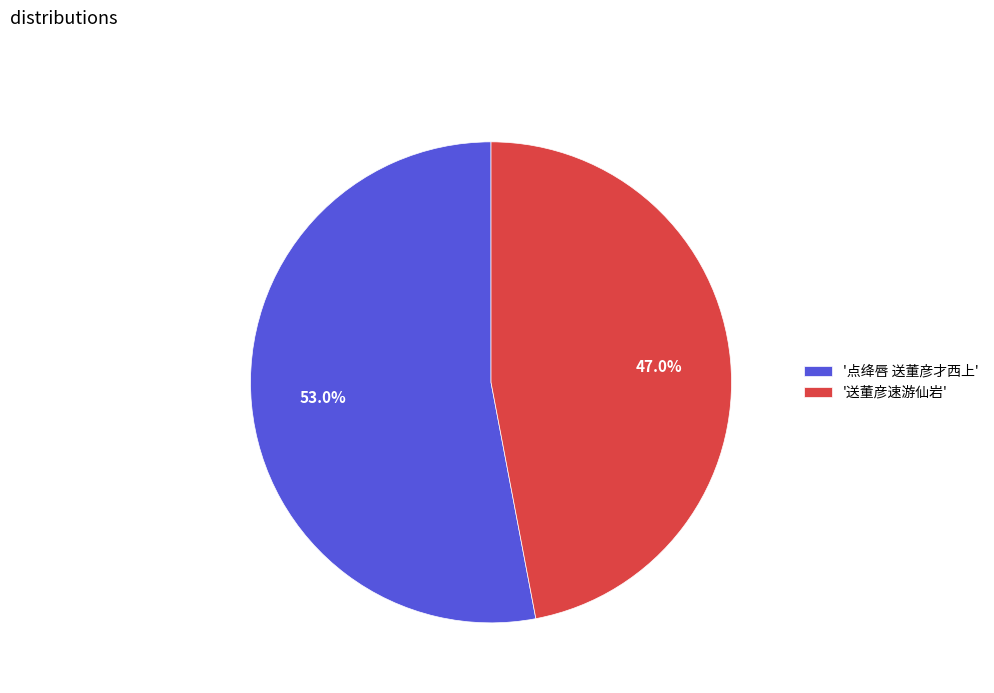

How many segments does this pie chart have?

2